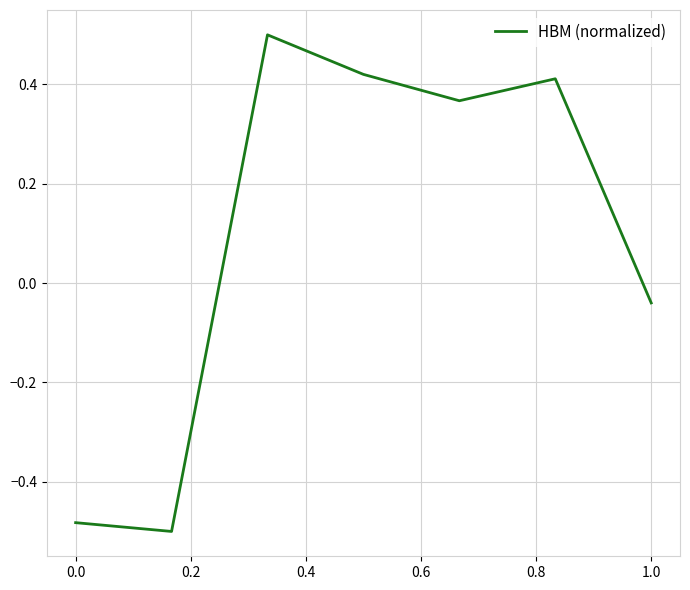

What is the difference between the maximum and second lowest values?

1.0